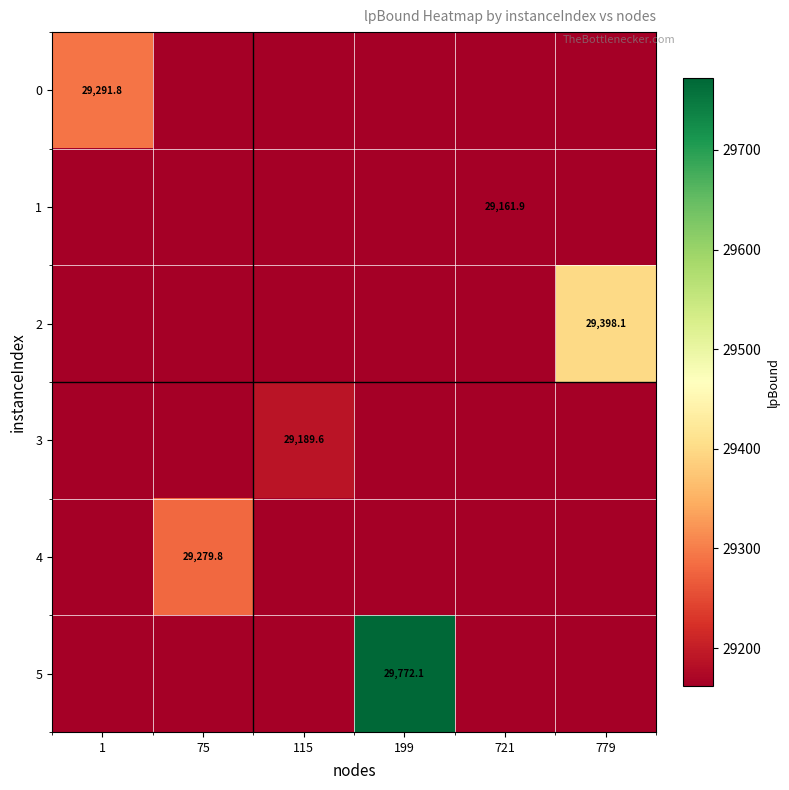

Which category has the highest value in the 4 series?

75